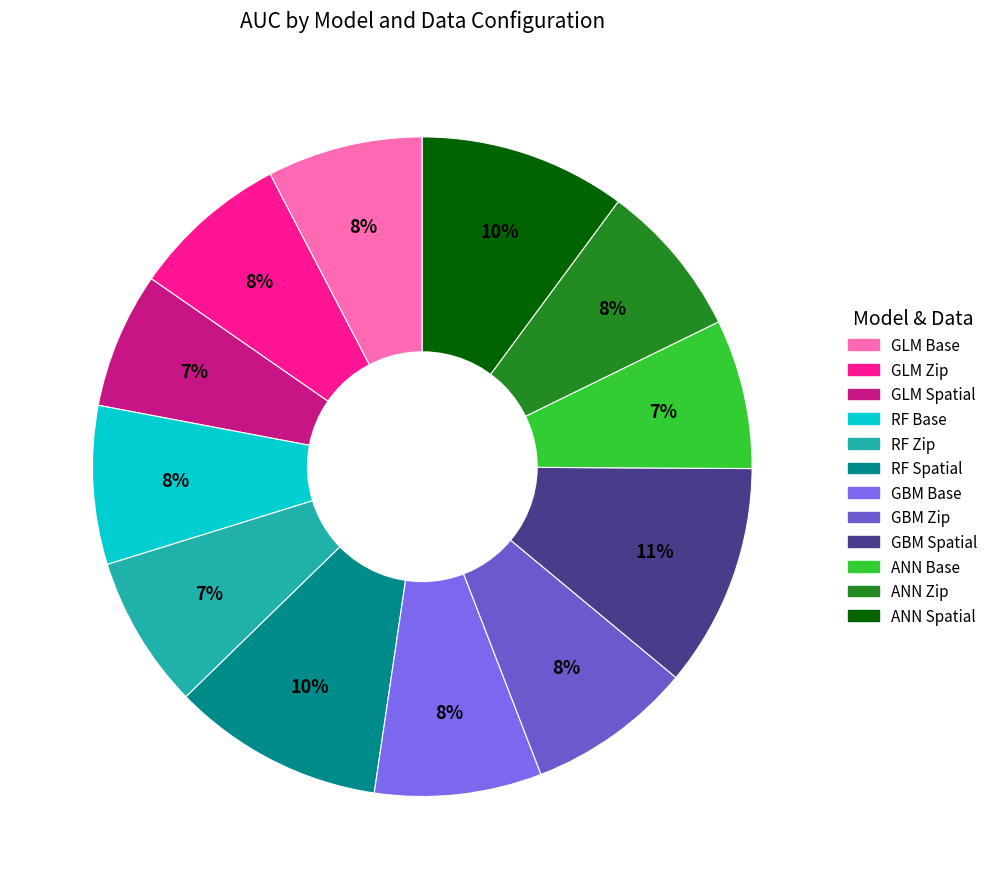

Rank the categories by value from highest to lowest.

GBM Spatial, RF Spatial, ANN Spatial, GBM Base, GBM Zip, RF Base, GLM Zip, GLM Base, ANN Zip, RF Zip, ANN Base, GLM Spatial